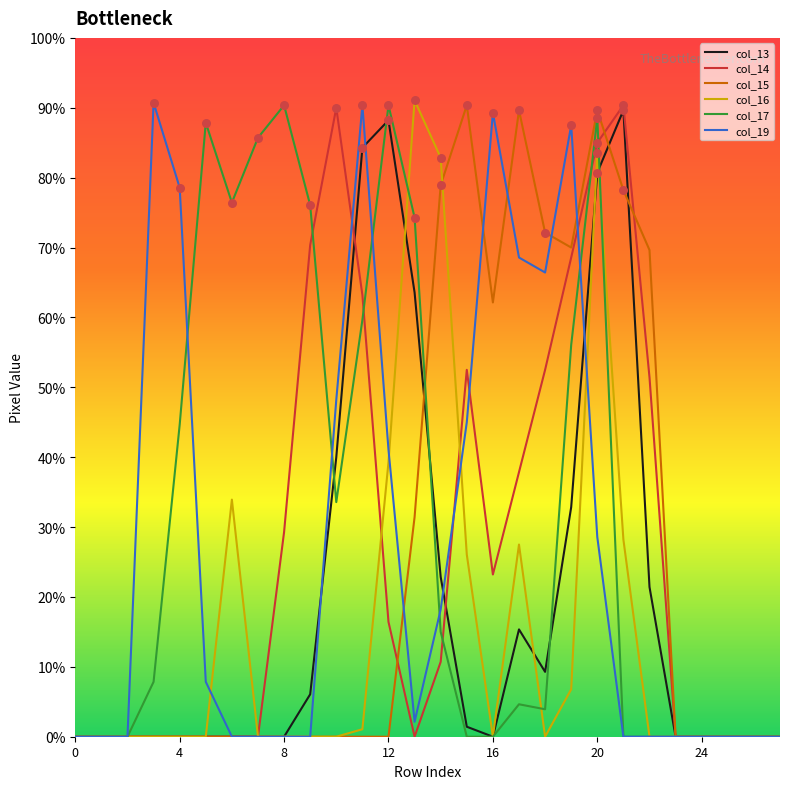

What are all the series names shown in the legend?

col_13, col_14, col_15, col_16, col_17, col_19